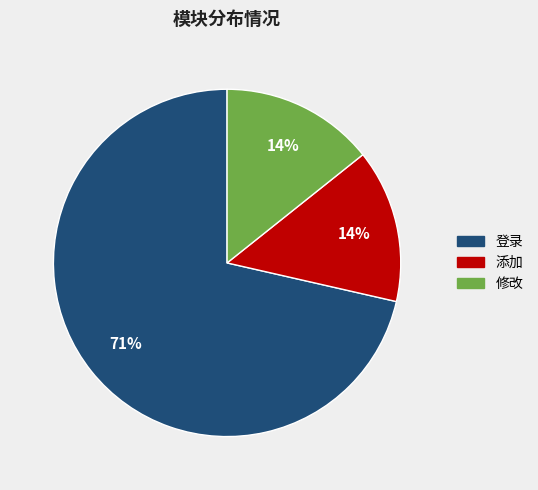

To the nearest percent, what percentage of the pie is 添加?

14%